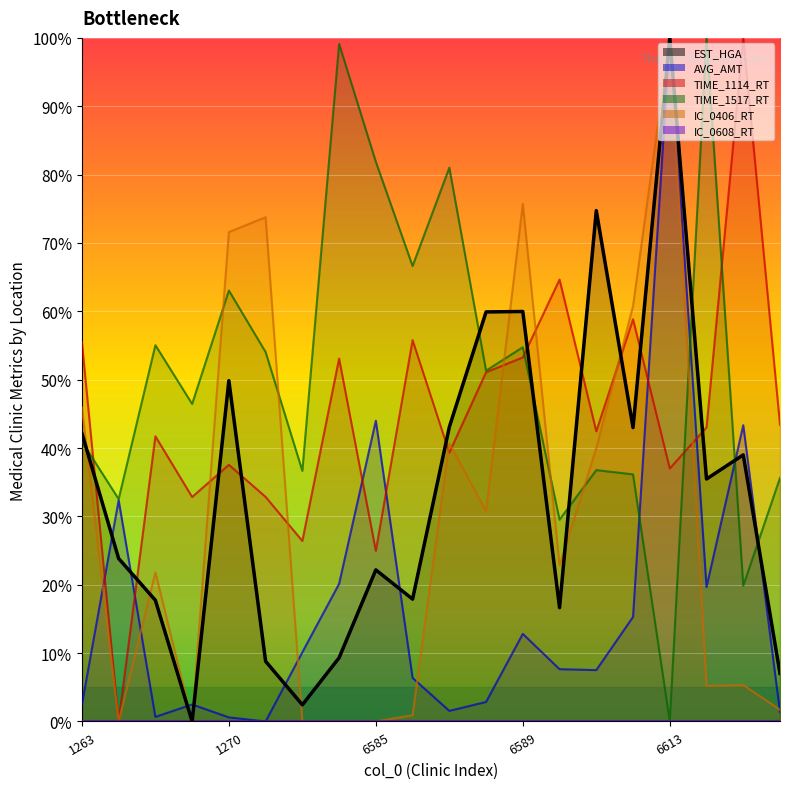

Rank the categories by IC_0406_RT value from lowest to highest.

1265, 1267, 6563, 6584, 6585, 6586, 6616, 6614, 6615, 1266, 6591, 6588, 6592, 6587, 1263, 6593, 1270, 1271, 6589, 6613